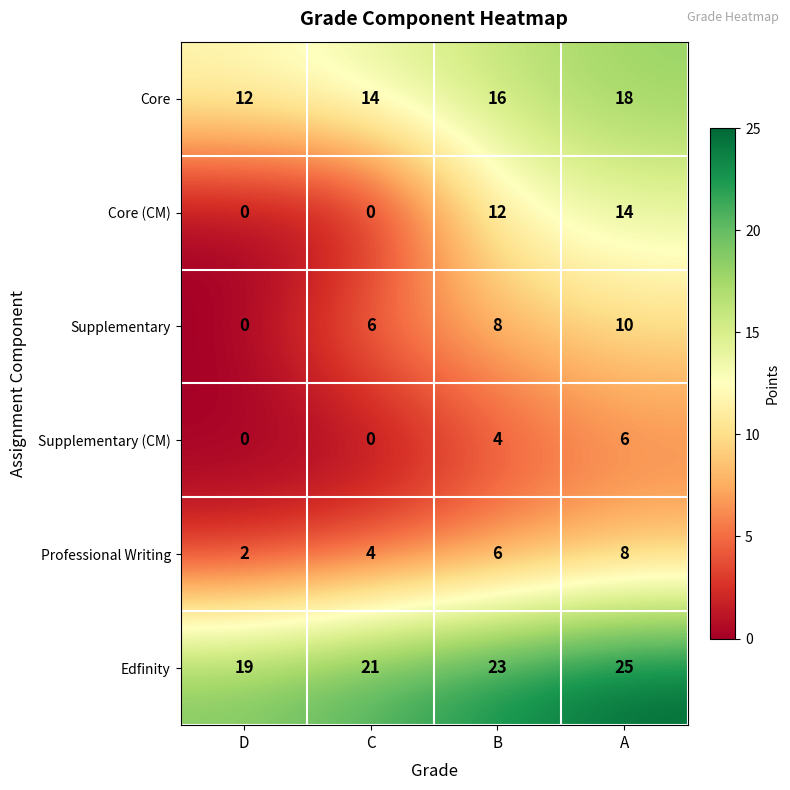

At B, list the series in order from smallest to largest.

Supplementary (CM), Professional Writing, Supplementary, Core (CM), Core, Edfinity